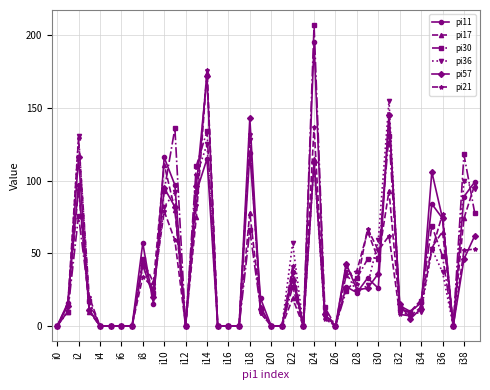

What is the maximum value shown in the chart?

207